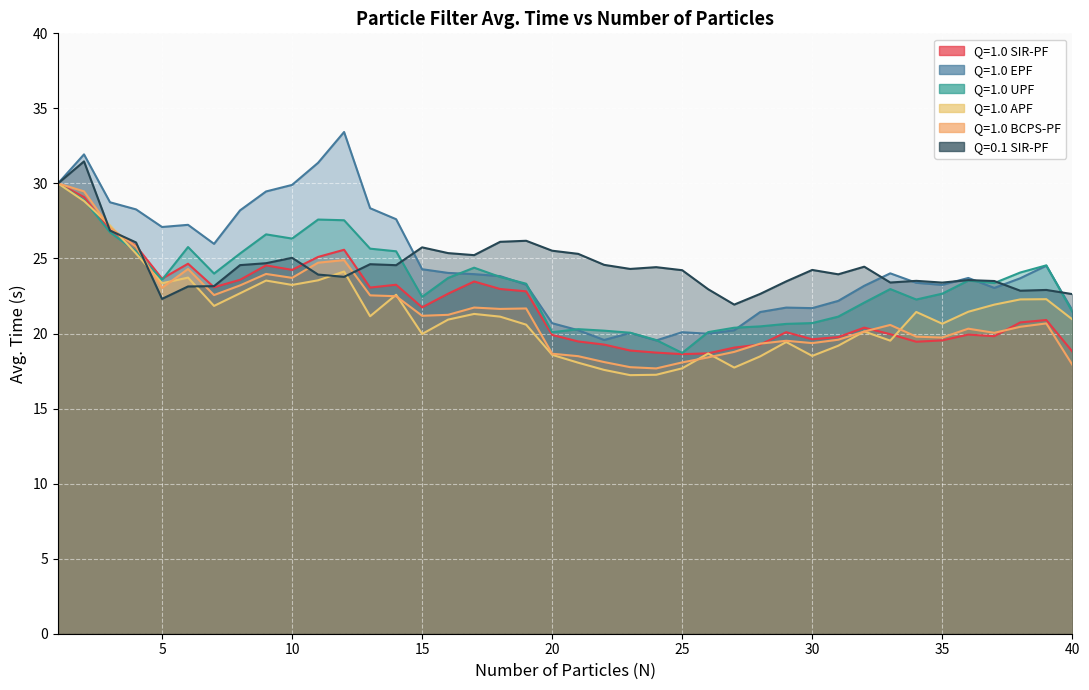

What is the sum of the Q=1.0 BCPS-PF values at 11 and 18?

46.4